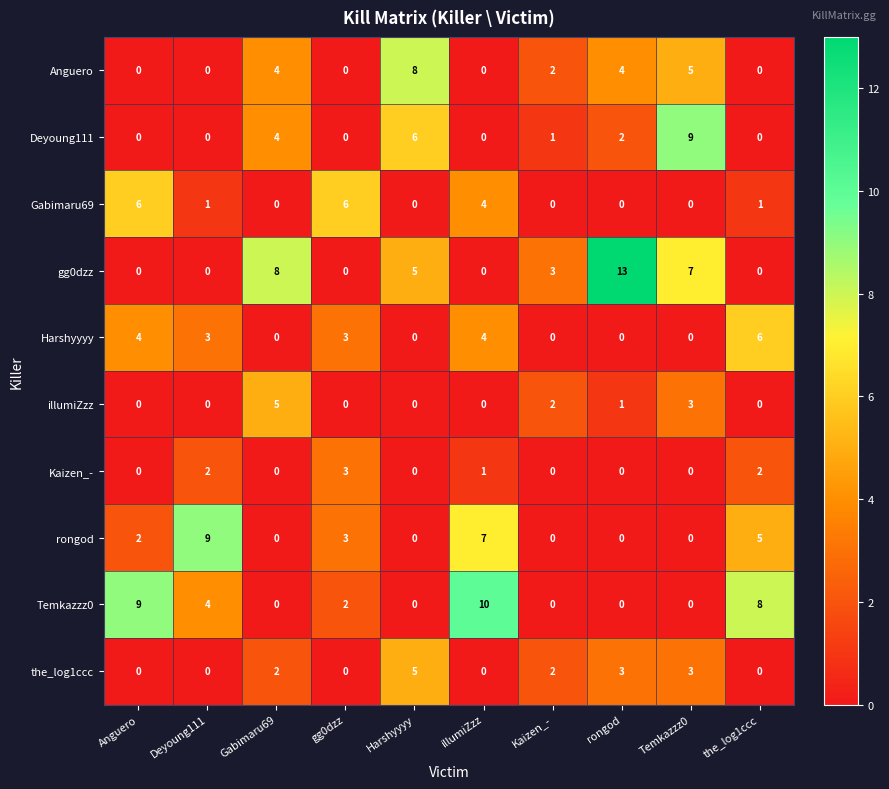

True or false: rongod has a value of 6 at Temkazzz0.

False